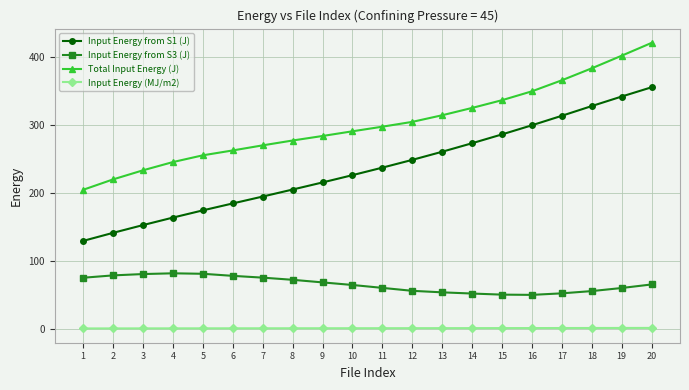

List the series in order of their peak value, highest first.

Total Input Energy (J), Input Energy from S1 (J), Input Energy from S3 (J), Input Energy (MJ/m2)